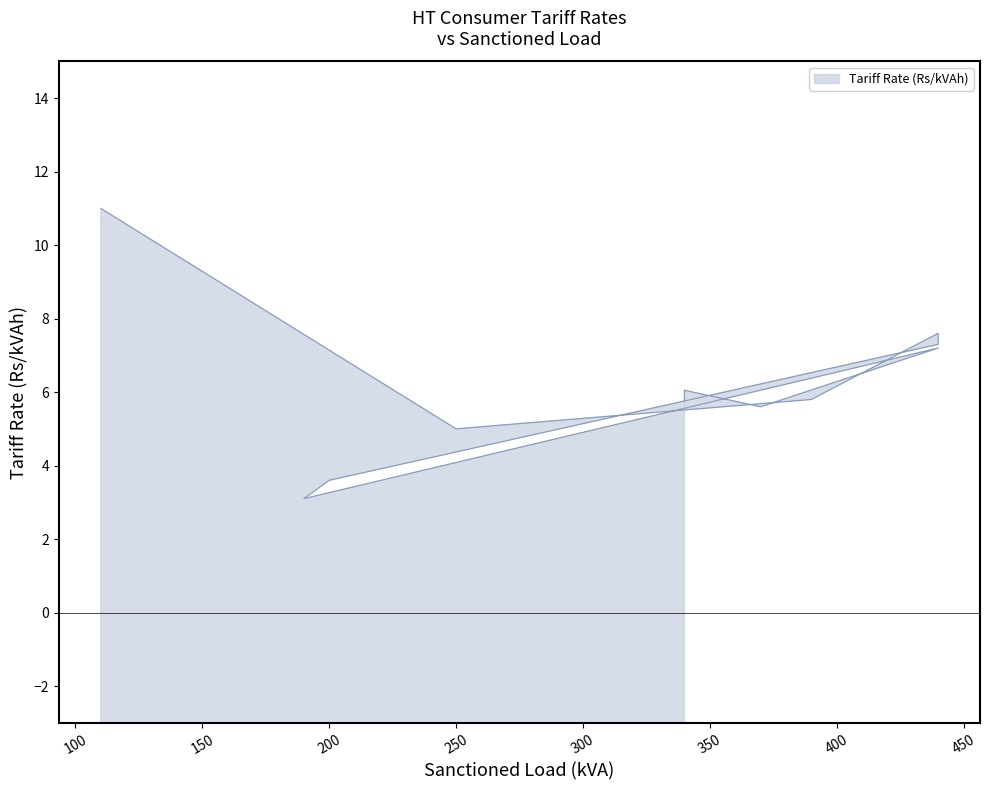

Reading left to right, list all the values displayed in this chart.

340=5.8	340=6.0	370=5.6	440=7.2	190=3.1	200=3.6	440=7.3	440=7.6	390=5.8	250=5.0	110=11.0